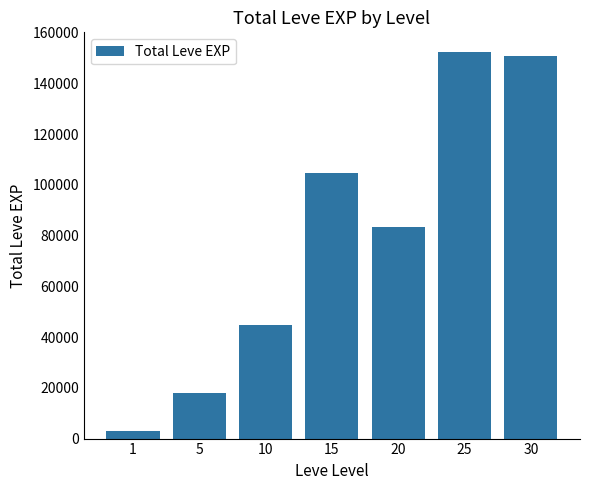

How many bars are there in total?

7